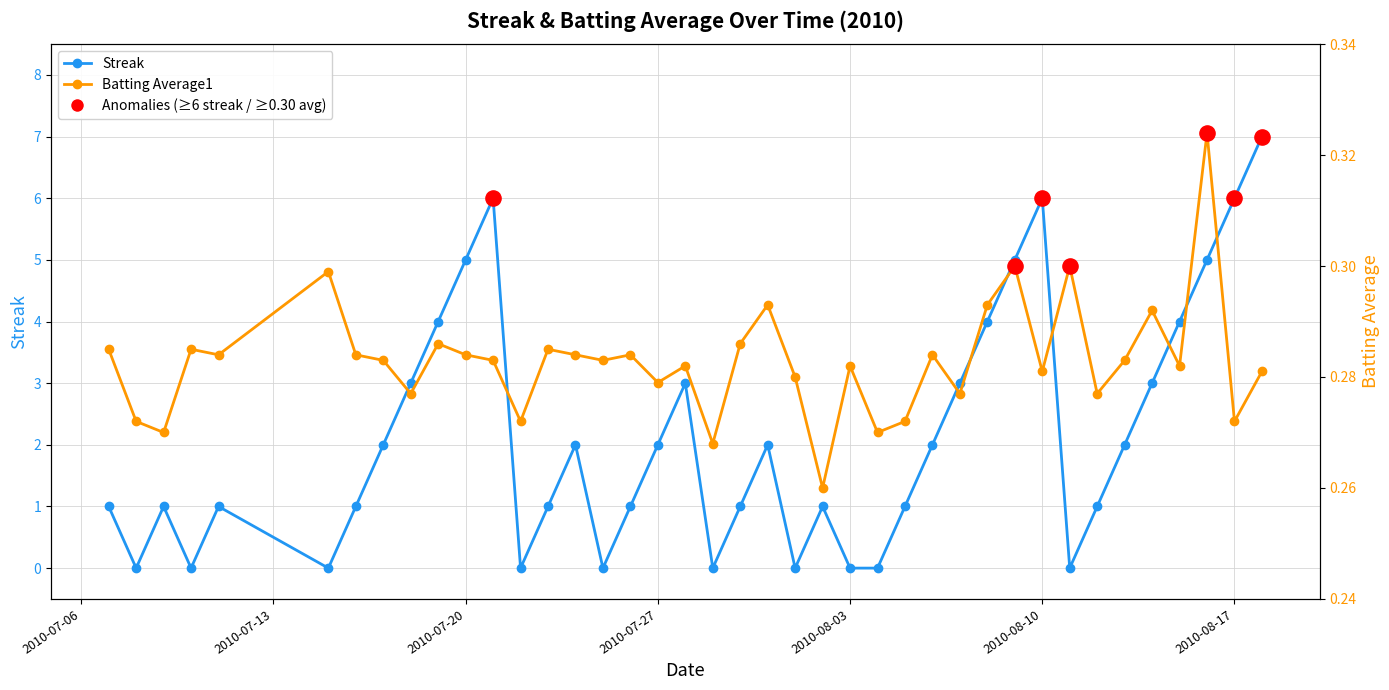

Which series has the largest total across all categories?

Streak